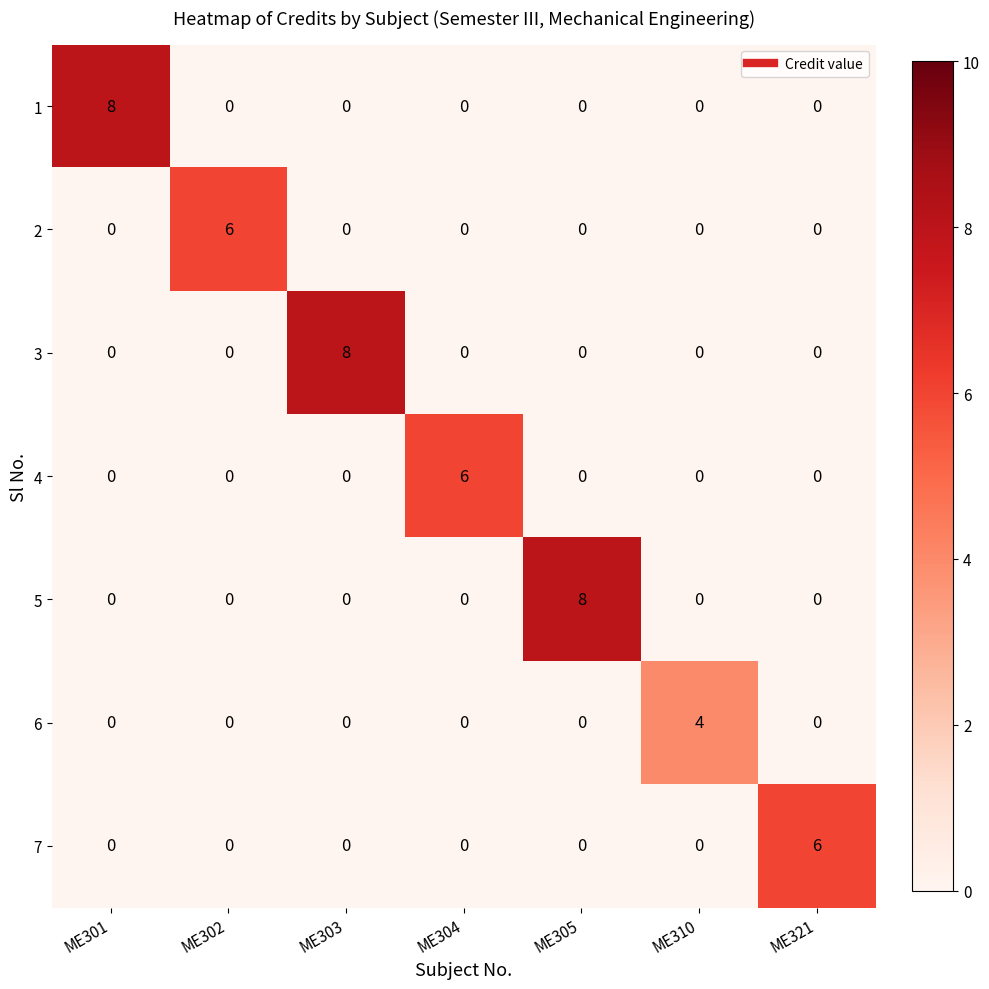

At how many categories does at least one series exceed 1?

7